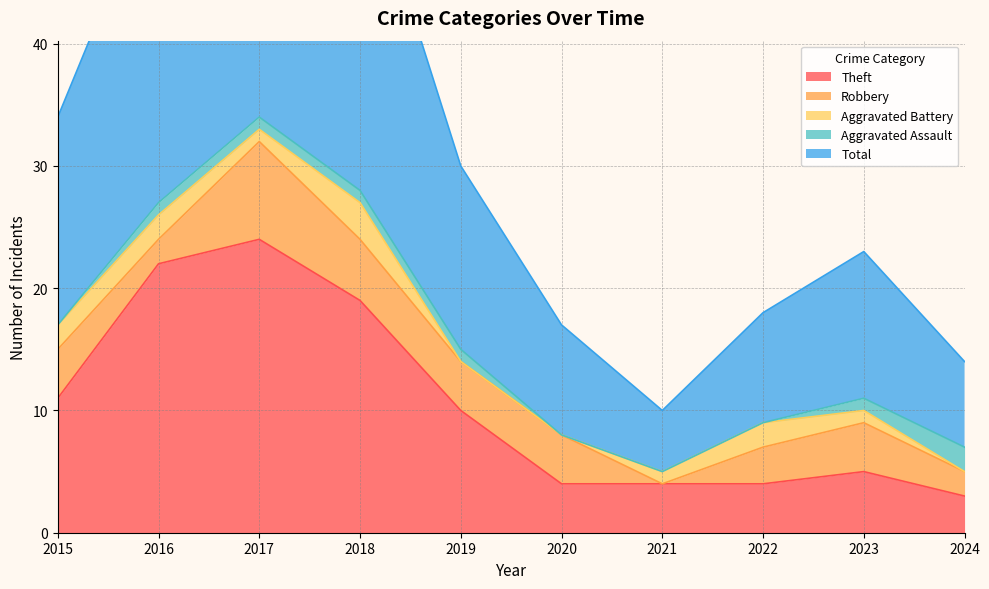

True or false: Robbery has more than 2 points higher than both neighbors.

False